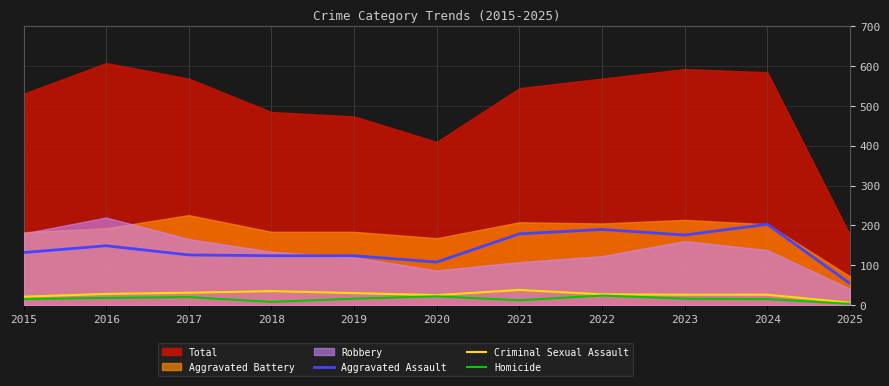

True or false: Aggravated Assault has a value of 190 at 2022.

True